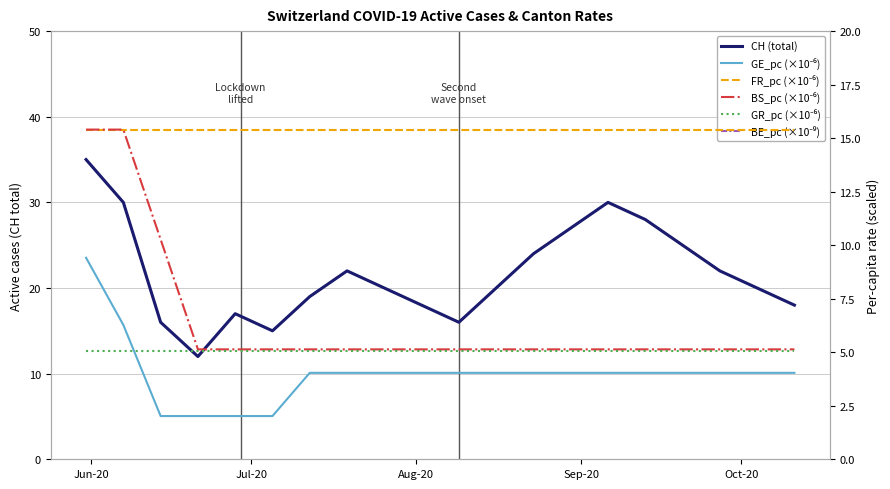

What is the sum of all BE_pc (×10⁻⁹) values?

19324.0